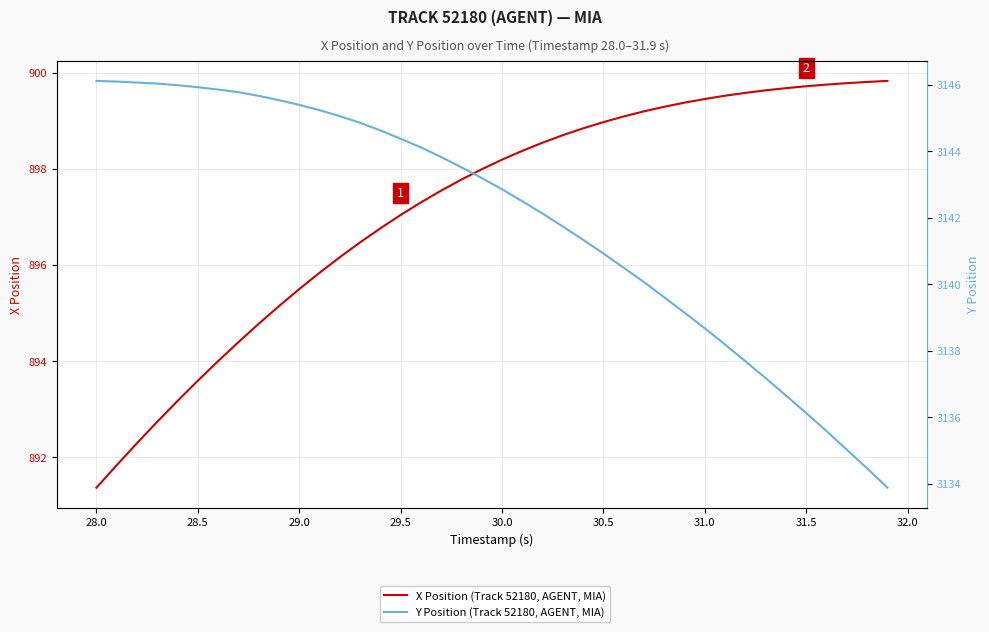

Reading left to right, extract all data points from this chart.

X Position (Track 52180, AGENT, MIA): 891.4	891.8	892.3	892.7	893.2	893.6	894.0	894.4	894.8	895.1	895.5	895.8	896.2	896.5	896.8	897.0	897.3	897.5	897.8	898.0	898.2	898.4	898.5	898.7	898.8	899.0	899.1	899.2	899.3	899.4	899.5	899.5	899.6	899.6	899.7	899.7	899.8	899.8	899.8	899.8
Y Position (Track 52180, AGENT, MIA): 3146.1	3146.1	3146.1	3146.0	3146.0	3145.9	3145.9	3145.8	3145.7	3145.5	3145.4	3145.2	3145.1	3144.9	3144.6	3144.4	3144.1	3143.8	3143.5	3143.2	3142.9	3142.5	3142.1	3141.7	3141.3	3140.9	3140.5	3140.1	3139.6	3139.2	3138.7	3138.2	3137.7	3137.2	3136.7	3136.1	3135.6	3135.0	3134.5	3133.9